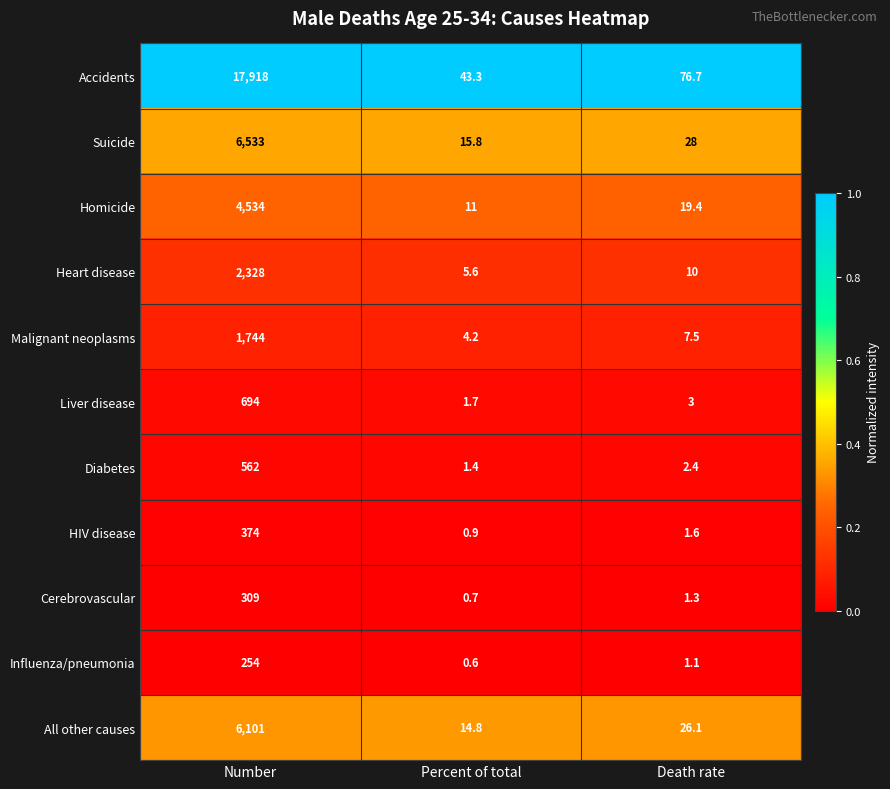

What value does the HIV disease series have at Percent of total?

0.9